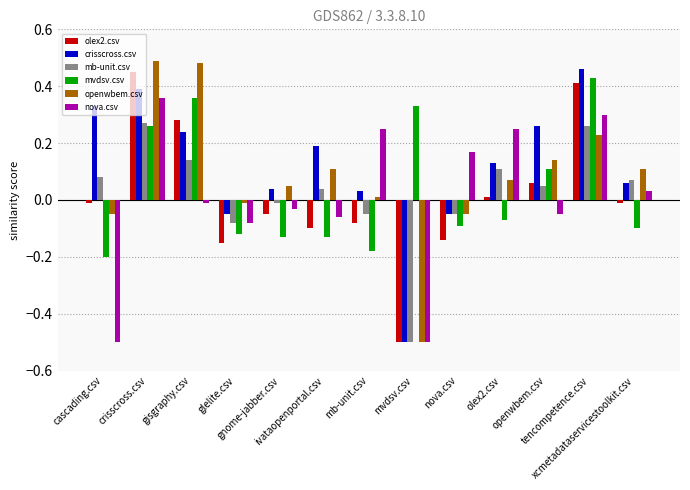

At how many categories does at least one series exceed 0?

12